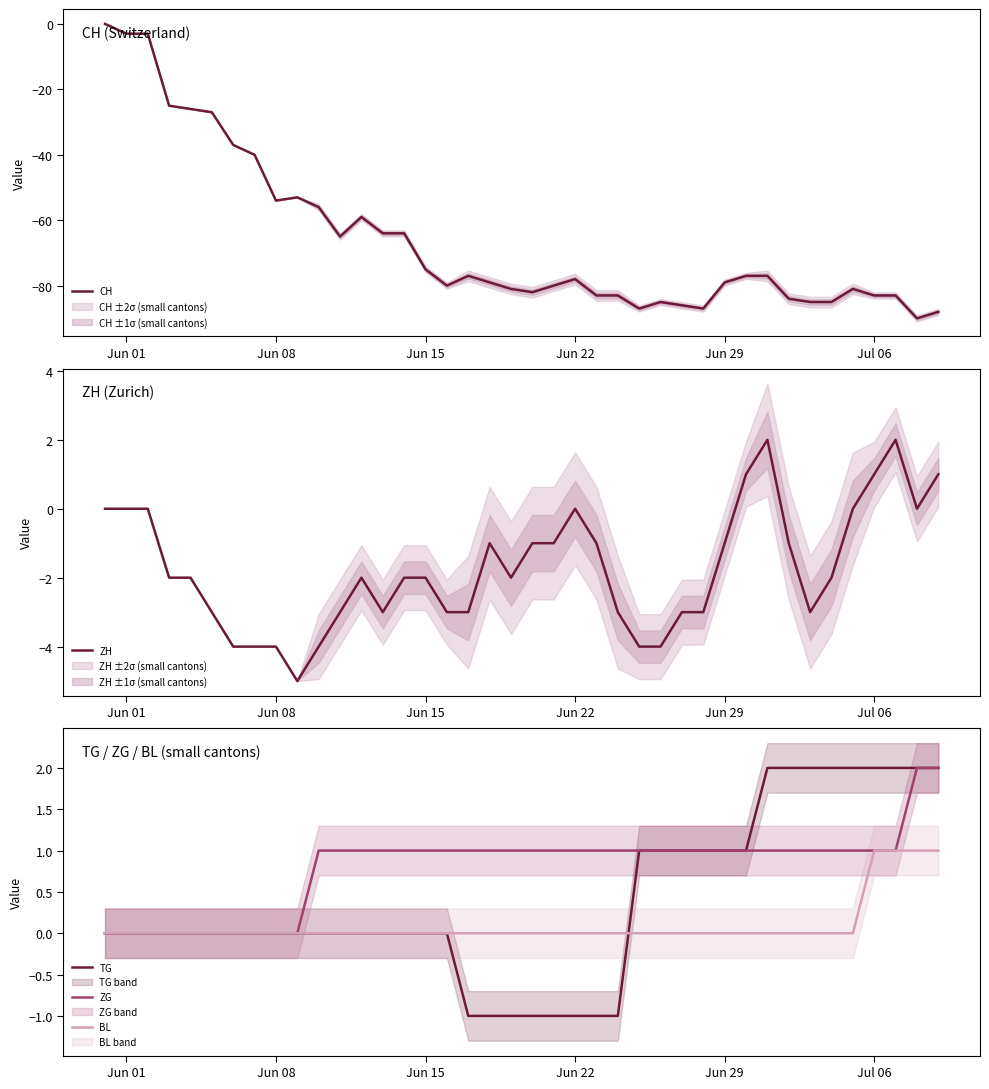

Does the chart have visible grid lines?

No